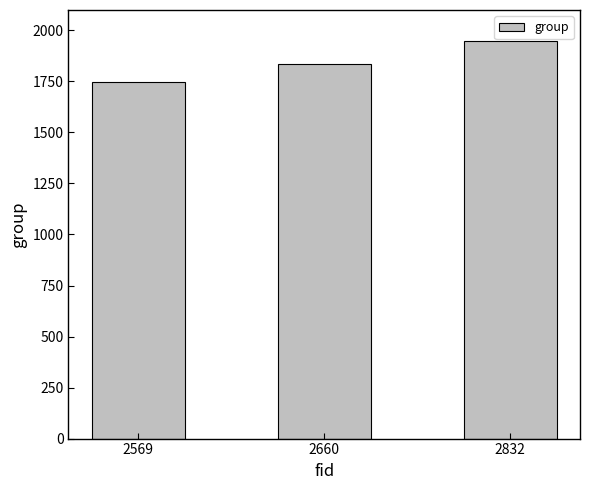

Which label corresponds to the largest value in the chart?

2832